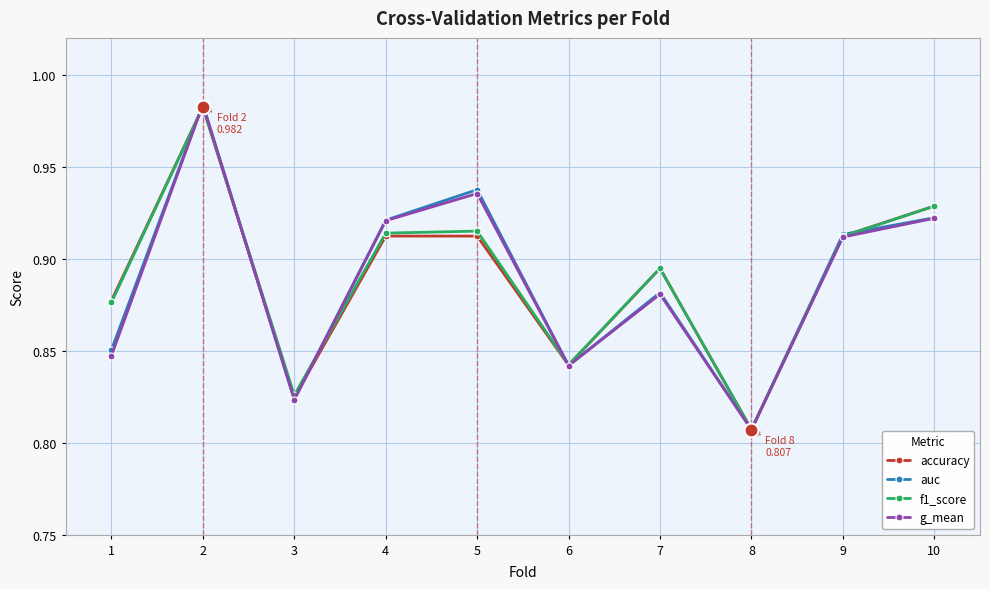

The g_mean series shows 0.4 at 10. True or false?

False